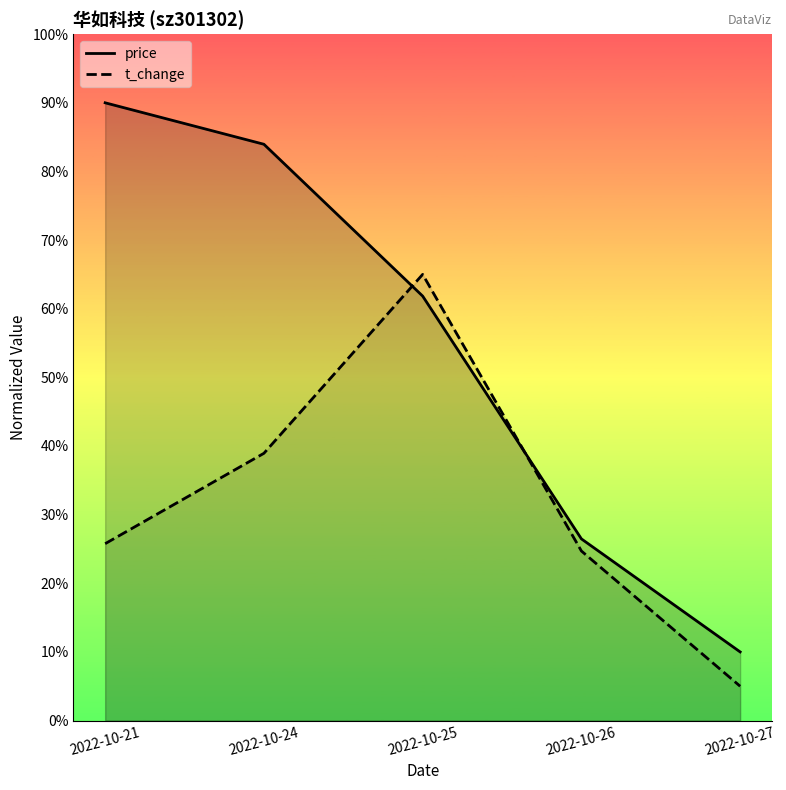

What is the difference between the t_change values at 2022-10-25 and 2022-10-27?

60.0